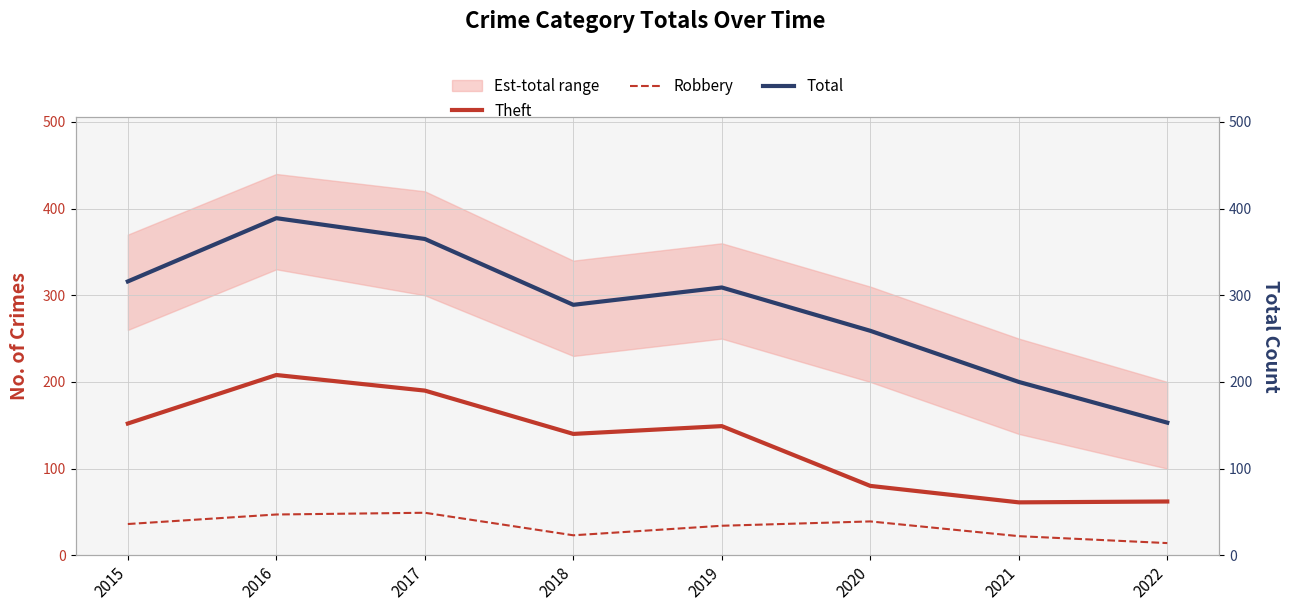

Where does the Total series first go above 309?

2015